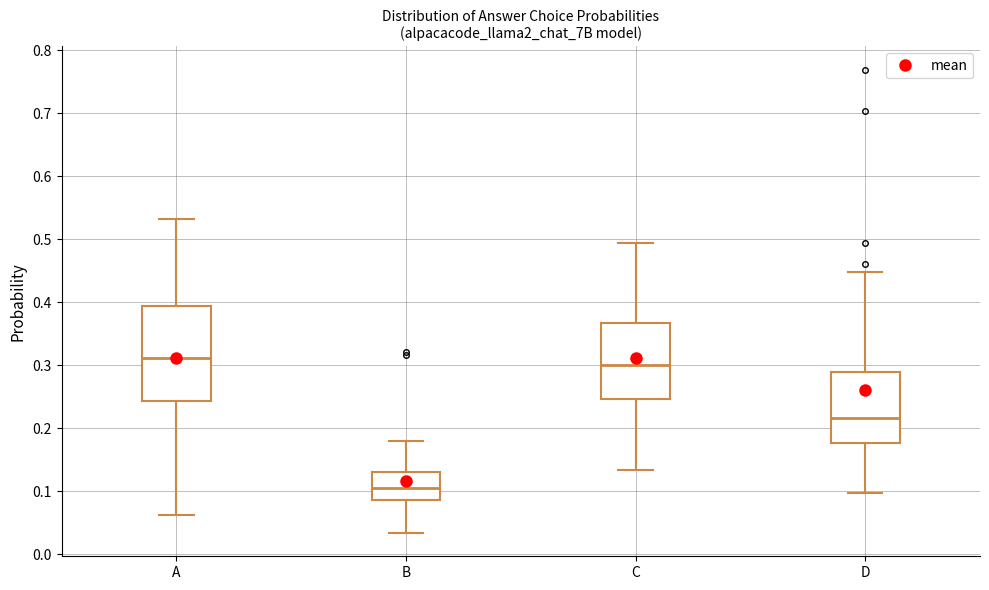

Reading left to right, transcribe this box plot: for each box, give where its median line is, the range the box spans, and where its two whiskers end, as read against the y-axis. The values are not printed on the chart, so give them approximately, as read against the axis.

A: median 0.31, box 0.24 to 0.39, whiskers 0.06 to 0.53
B: median 0.11, box 0.09 to 0.13, whiskers 0.03 to 0.18
C: median 0.30, box 0.25 to 0.37, whiskers 0.13 to 0.49
D: median 0.22, box 0.18 to 0.29, whiskers 0.10 to 0.45